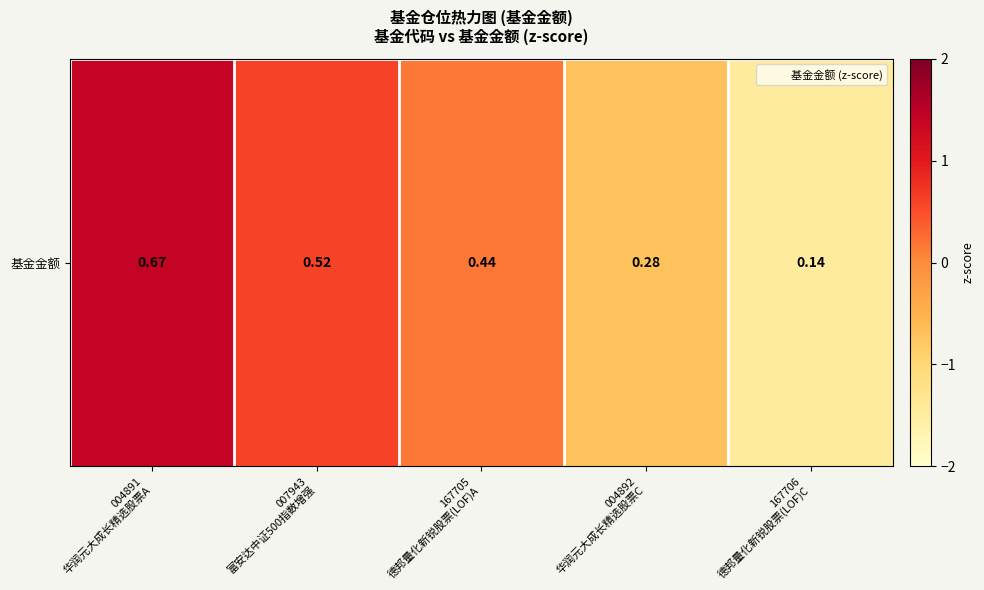

At which label does the data first exceed 0?

004891
华润元大成长精选股票A